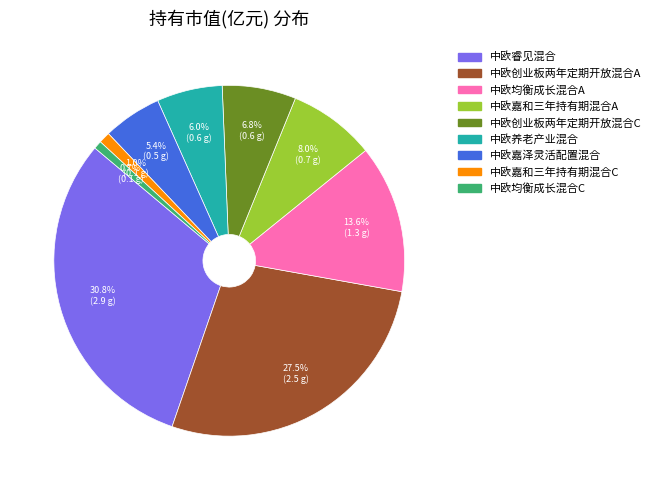

How many slices are in this pie chart?

9